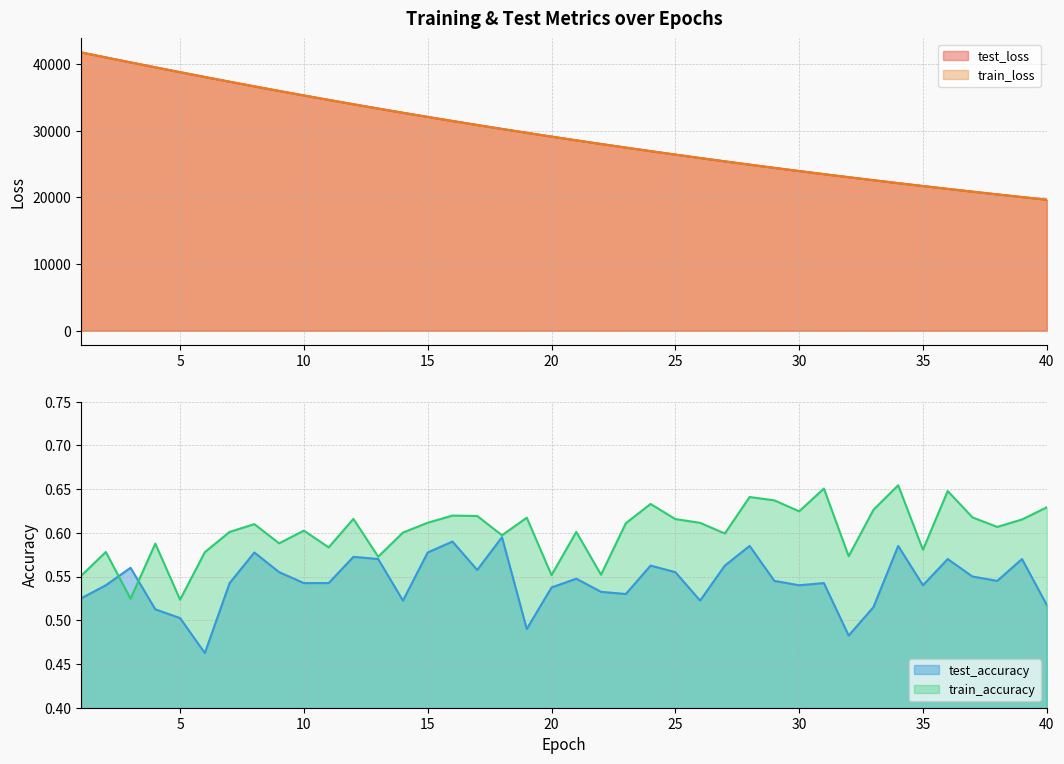

How many lines are shown in the chart?

4